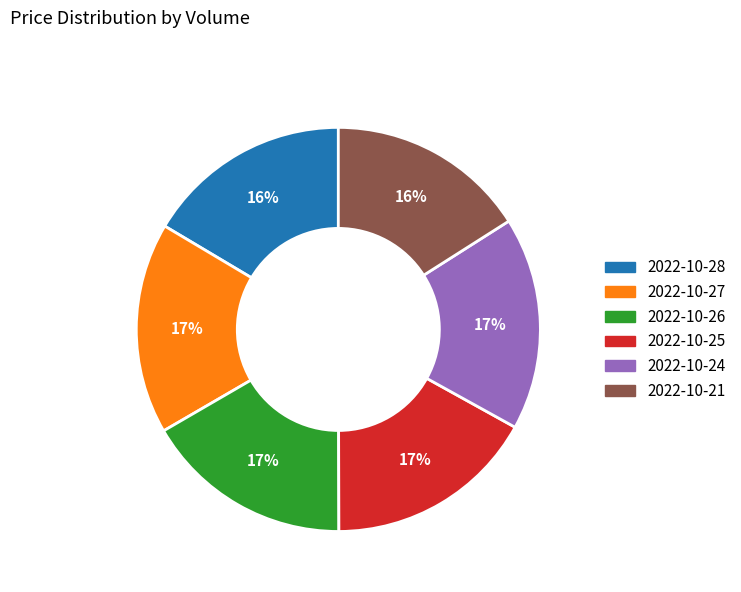

Approximately how many times larger is the value at 2022-10-24 compared to 2022-10-26?

1.0